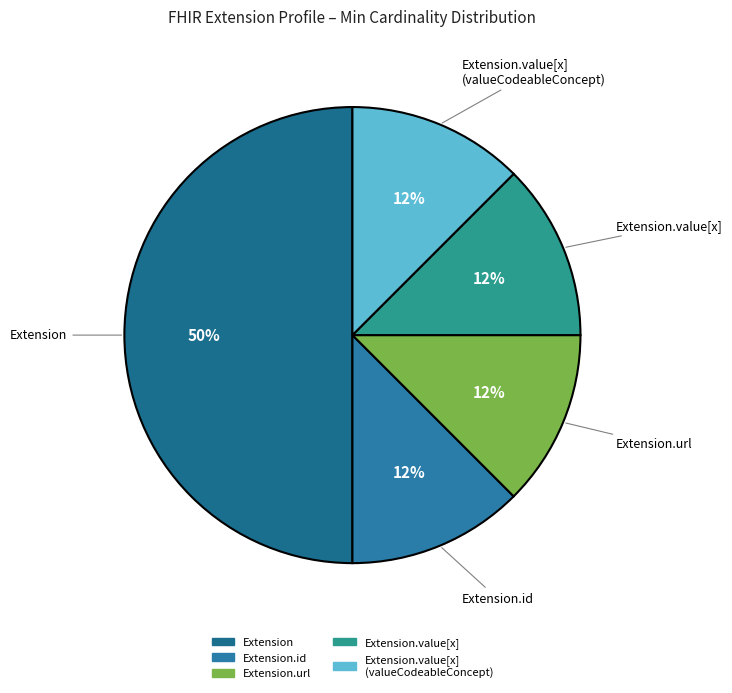

Between Extension.value[x] and Extension, which is larger?

Extension